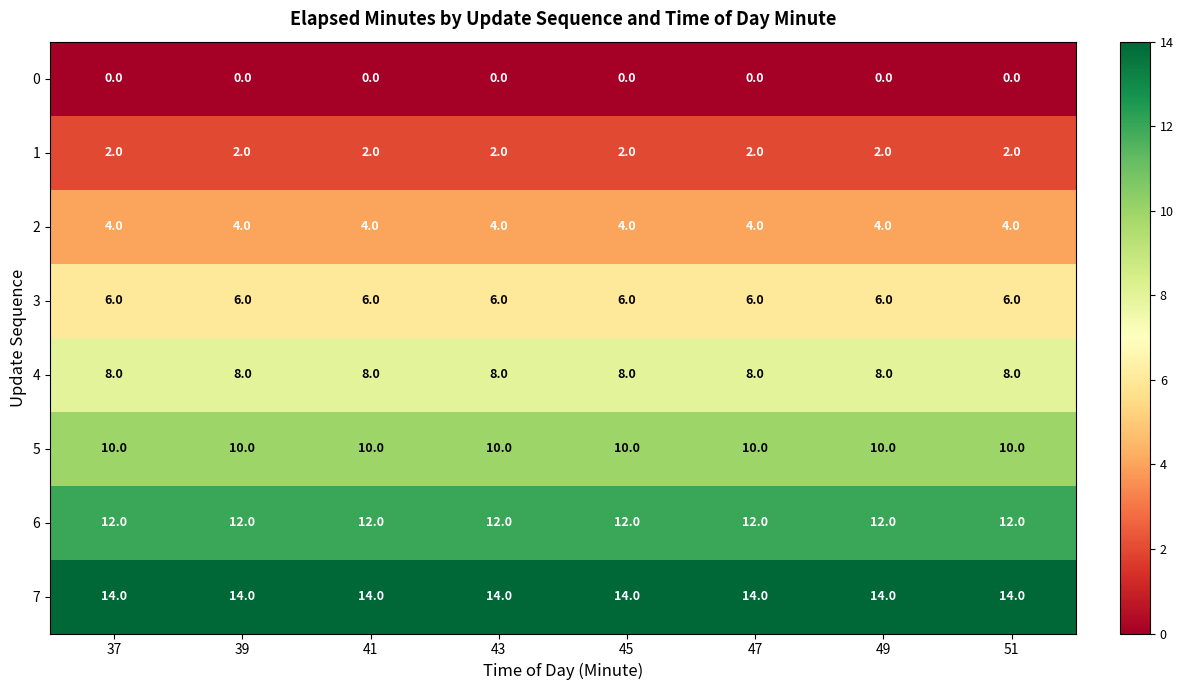

What is the greatest value displayed?

14